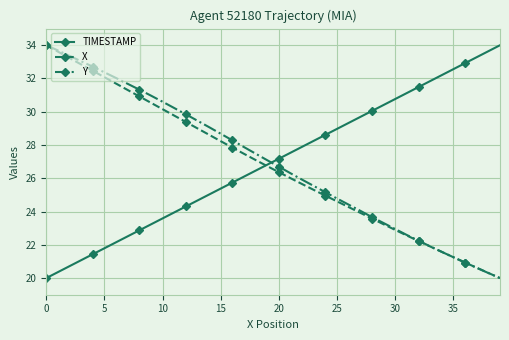

What is the highest value of the Y series?

34.0